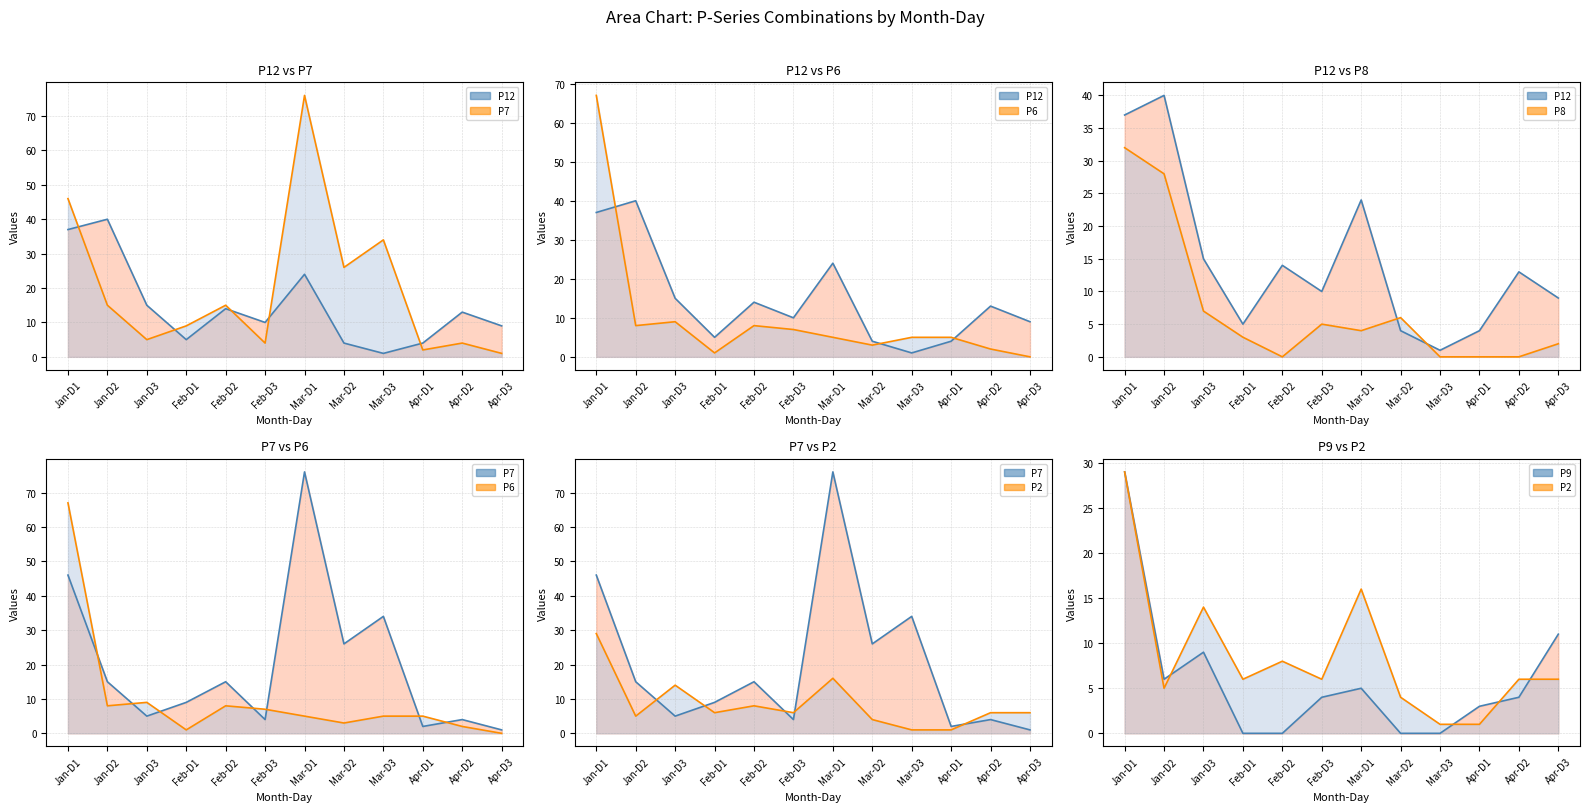

Where does the P2 - line series first go above 6?

Jan-D1